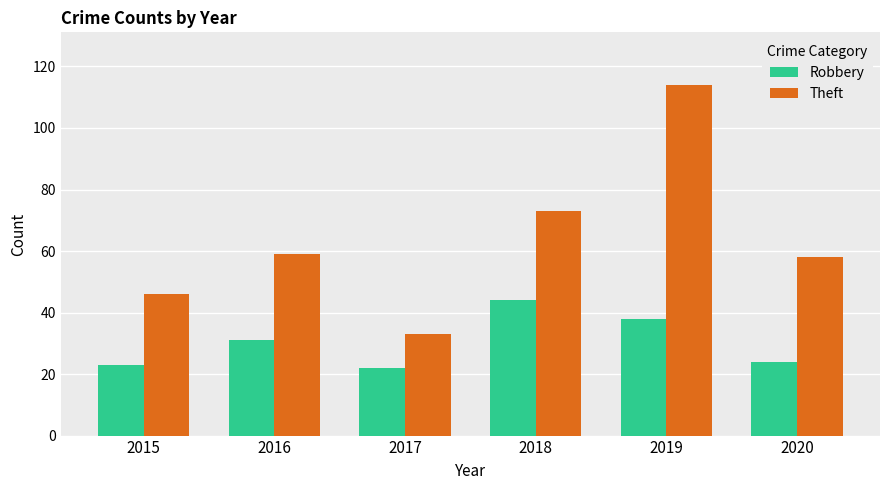

Reading left to right, extract all data points from this chart.

Robbery: 2015=23	2016=31	2017=22	2018=44	2019=38	2020=24
Theft: 2015=46	2016=59	2017=33	2018=73	2019=114	2020=58